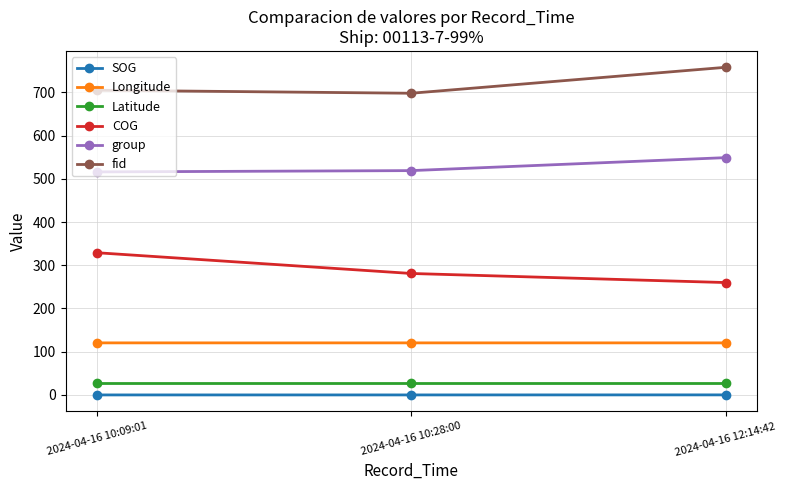

What are all the series names shown in the legend?

SOG, Longitude, Latitude, COG, group, fid